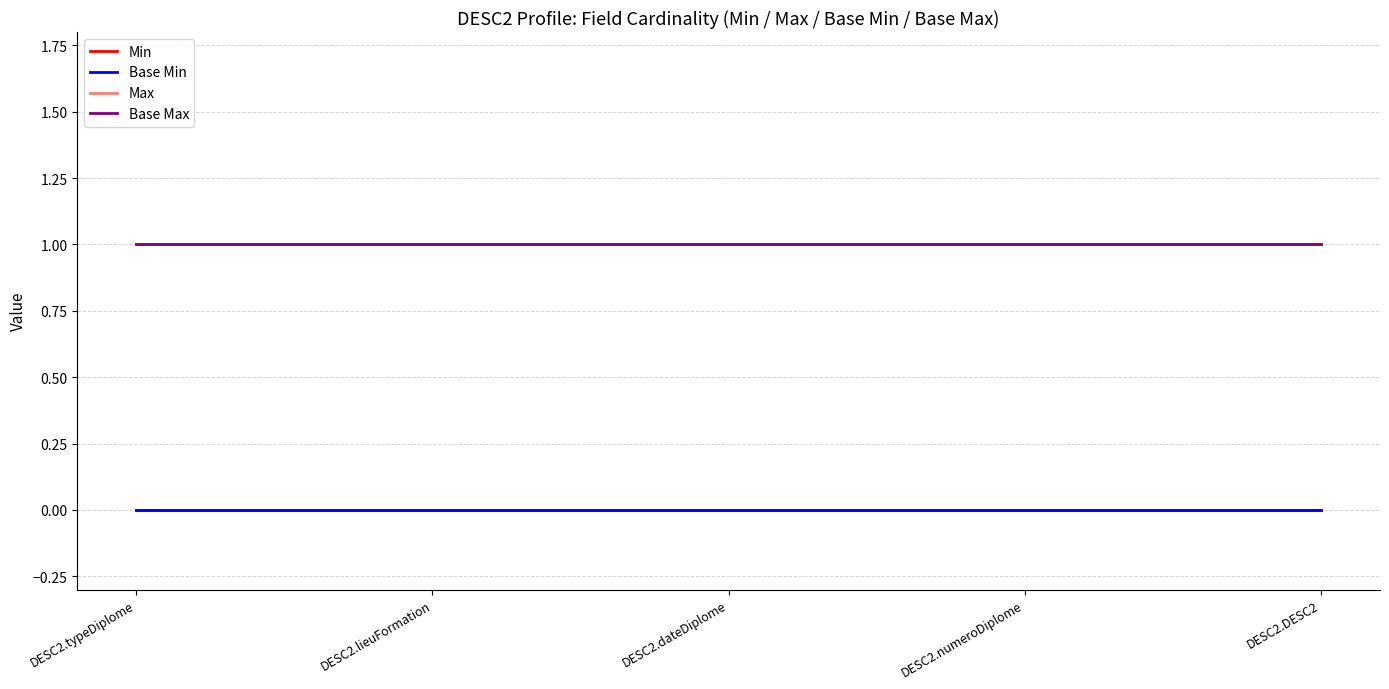

Does the chart display data point markers on the line(s)?

No